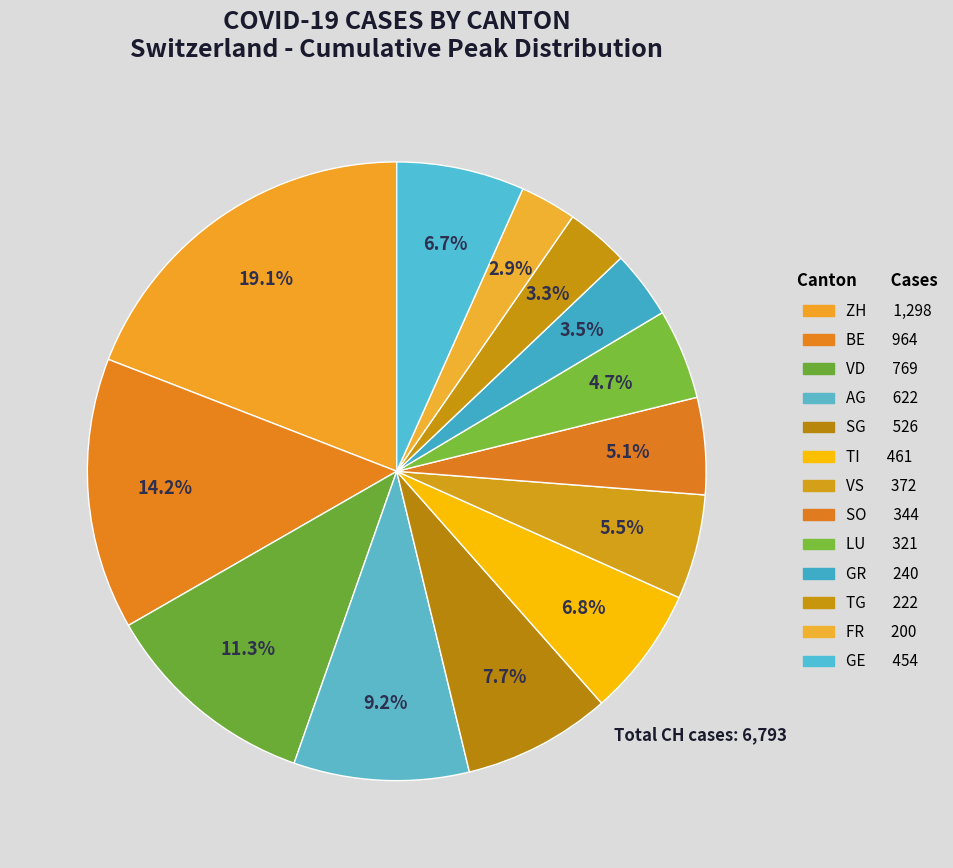

How many slices are in this pie chart?

13